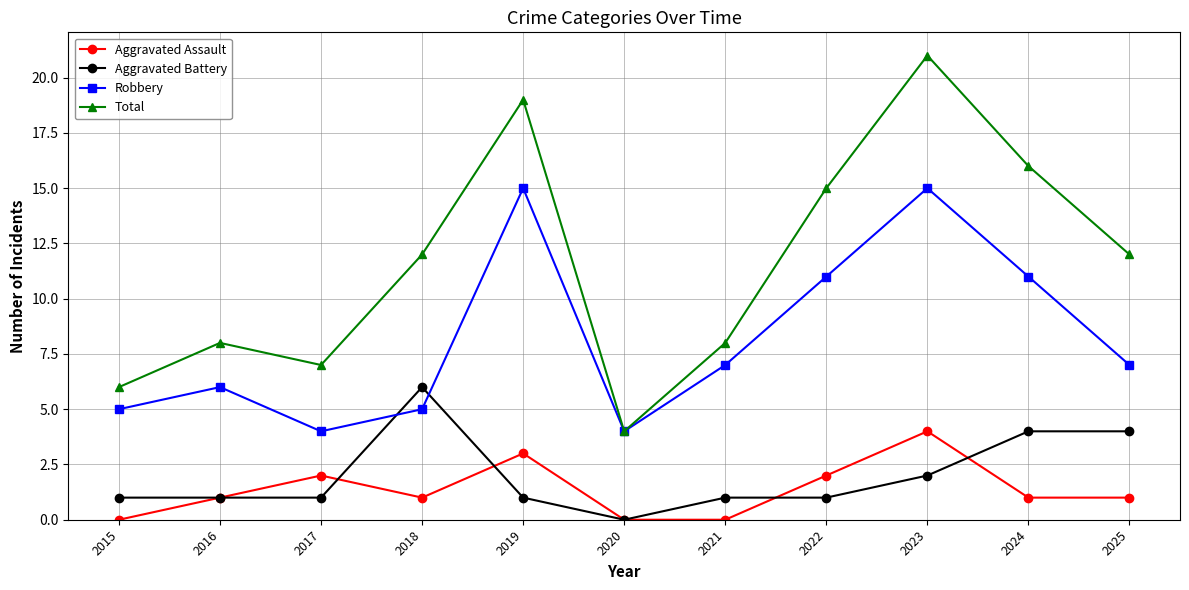

True or false: Total and Aggravated Battery intersect in this chart.

False